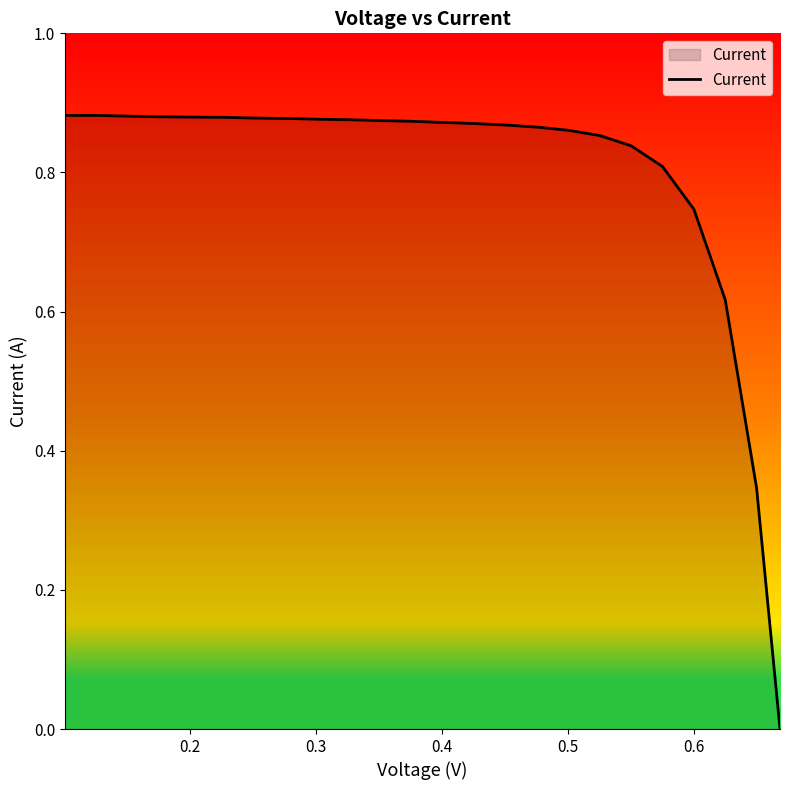

How many lines are shown in the chart?

1